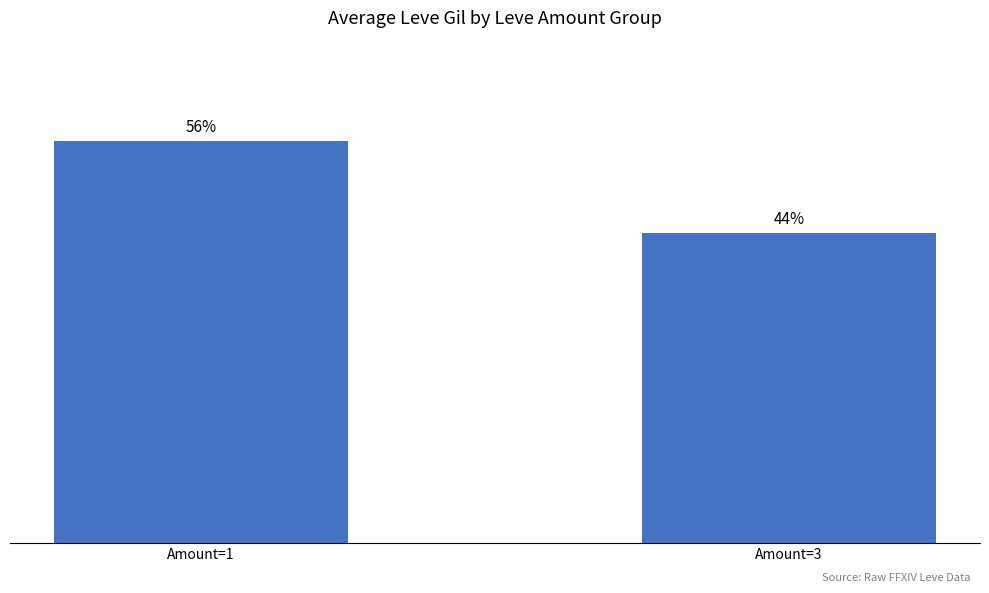

Reading left to right, what are all the values shown in this chart?

249.2	192.2